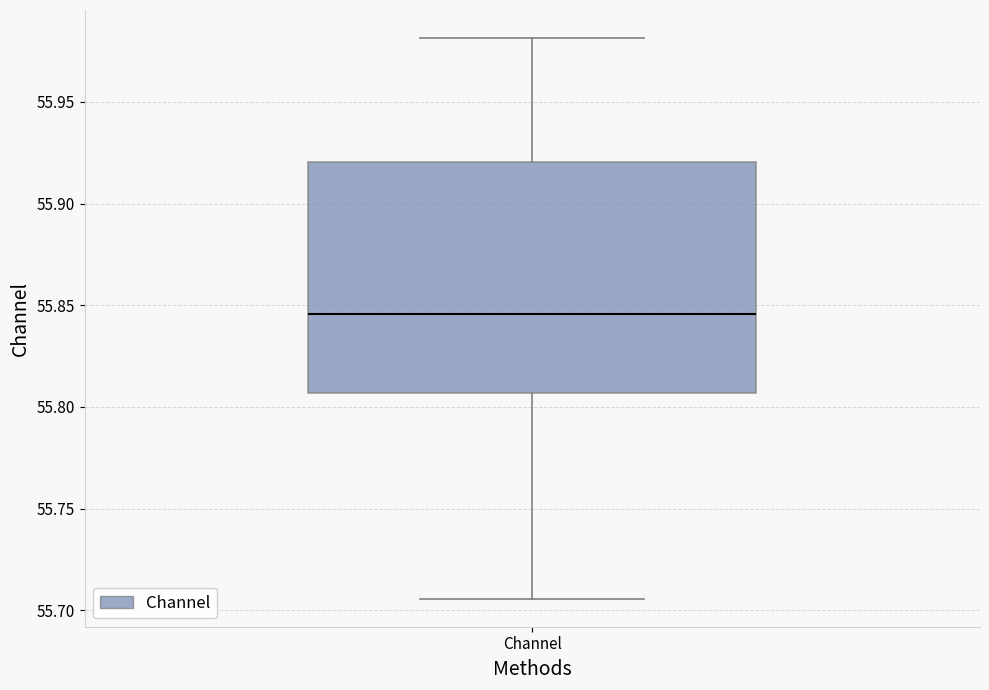

Where does the lower whisker of the box for Channel end on the y-axis? The values are not printed on the chart, so give them approximately, as read against the axis.

55.705